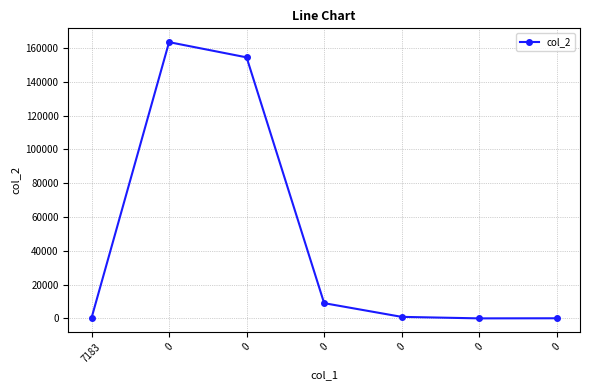

How many data points are less than 900?

3